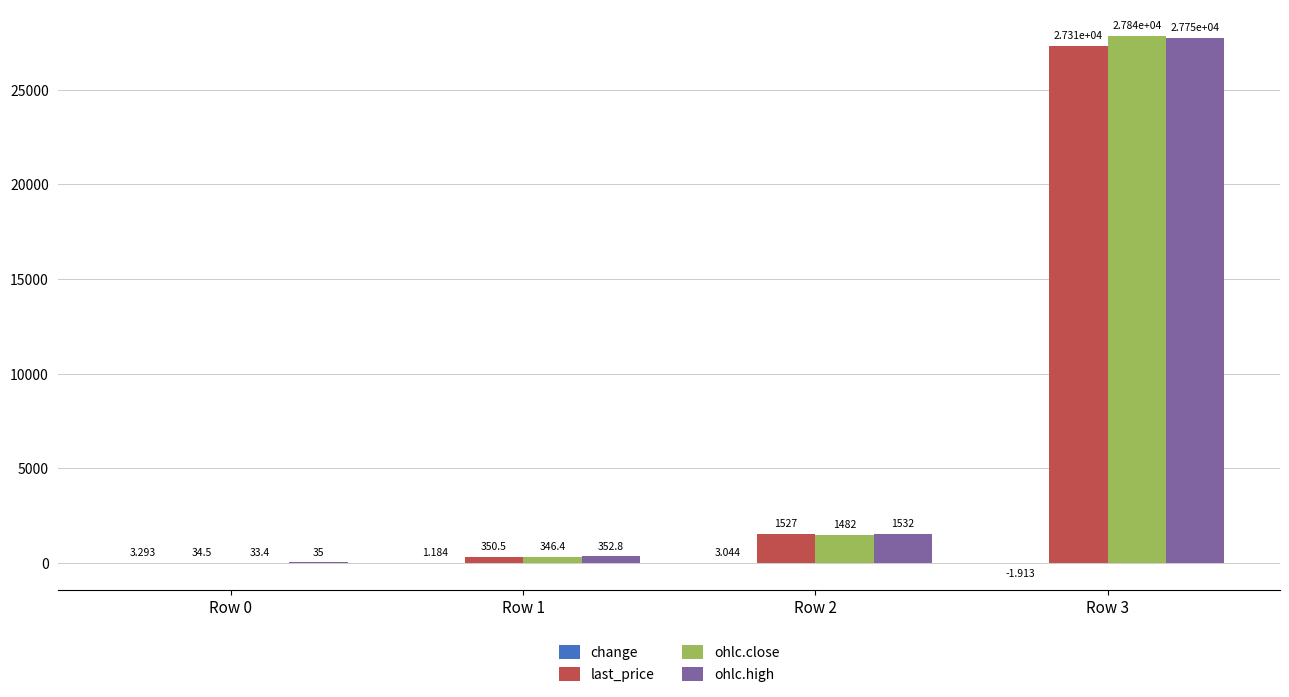

How many groups of bars are there?

4